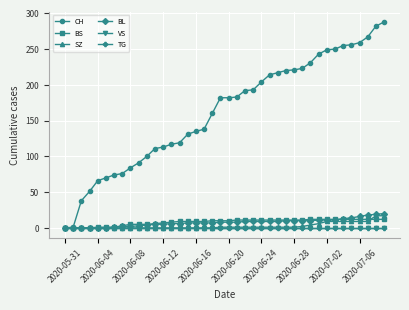

At which category does the chart reach its minimum across all series?

2020-05-31